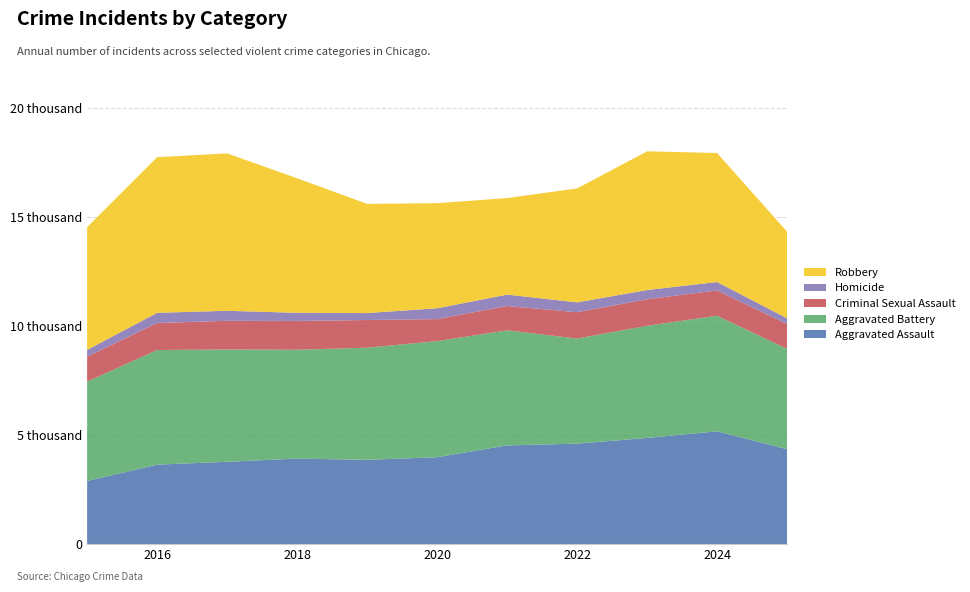

Reading left to right, what are all the values shown in this chart?

Aggravated Assault: 2886	3638	3768	3915	3858	3978	4520	4601	4861	5167	4345
Aggravated Battery: 4555	5252	5148	4989	5139	5320	5273	4813	5141	5294	4597
Criminal Sexual Assault: 1145	1239	1314	1320	1269	1011	1114	1210	1216	1159	1138
Homicide: 309	467	459	372	318	495	523	451	423	387	264
Robbery: 5624	7134	7215	6166	5006	4816	4426	5222	6357	5914	3970